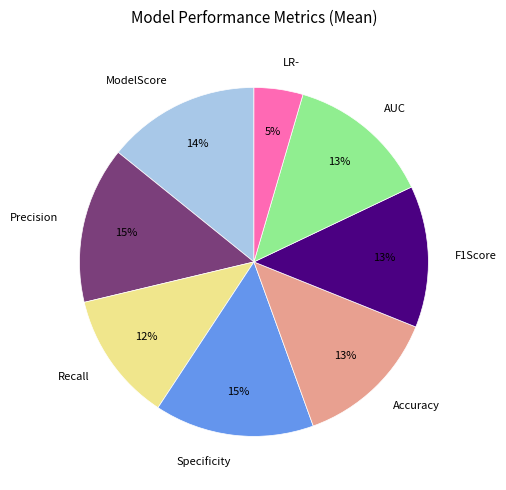

To the nearest percent, what portion does Precision represent?

15%